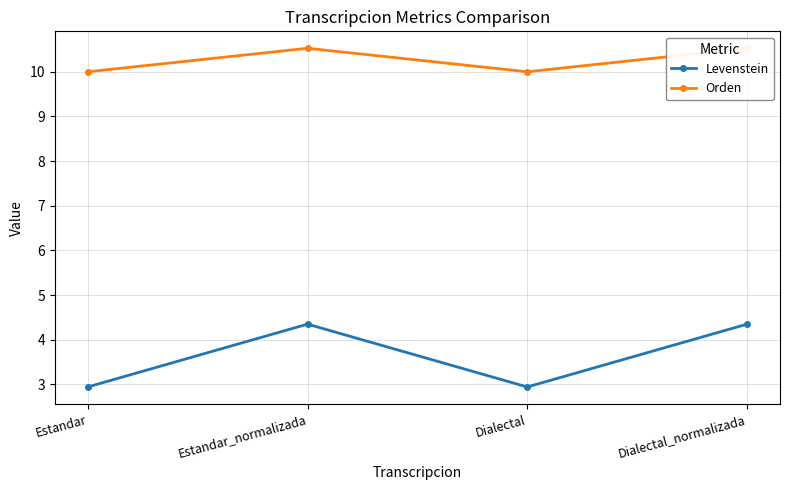

Rank the series by their average value, from highest to lowest.

Orden, Levenstein